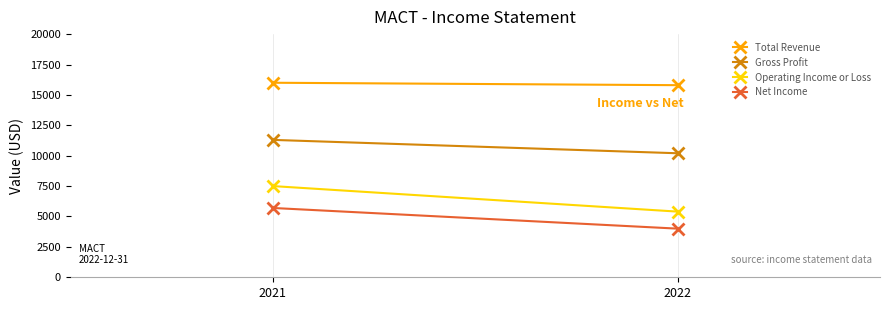

Which series contains the lowest Y value?

Net Income